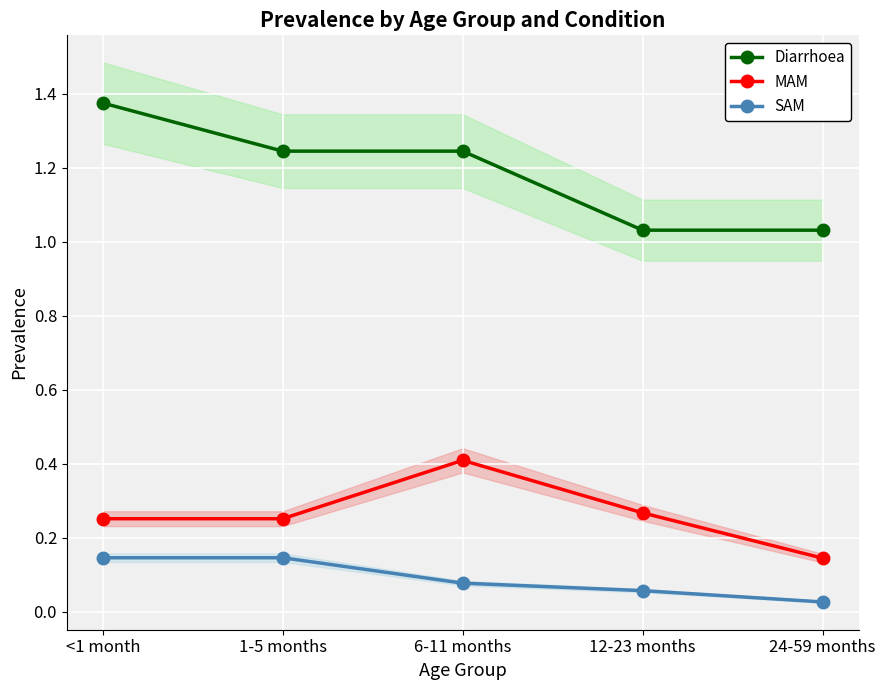

At which category is the sum across all series the highest?

<1 month